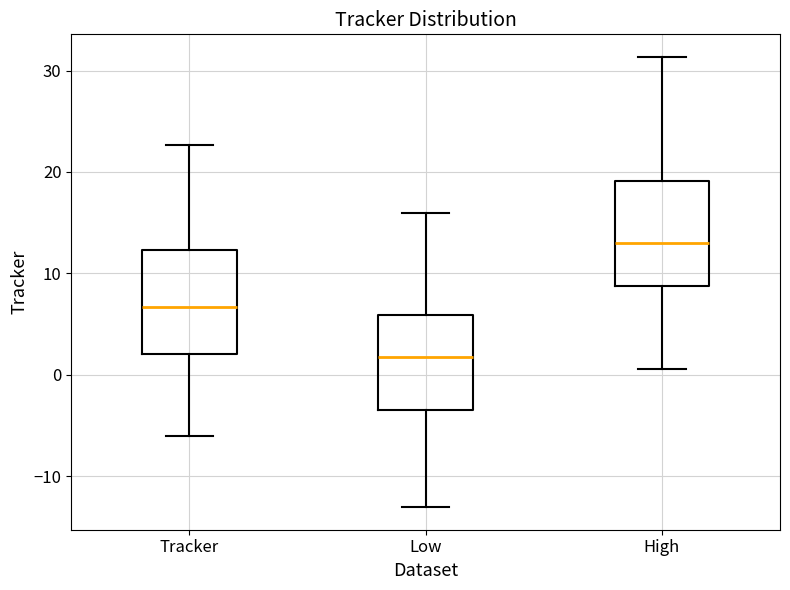

Where does the median line of the box for Low sit on the y-axis? The values are not printed on the chart, so give them approximately, as read against the axis.

2